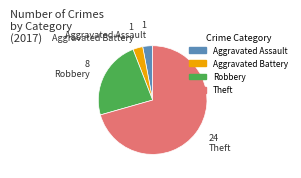

Which has a higher value, Aggravated Assault or Theft?

Theft